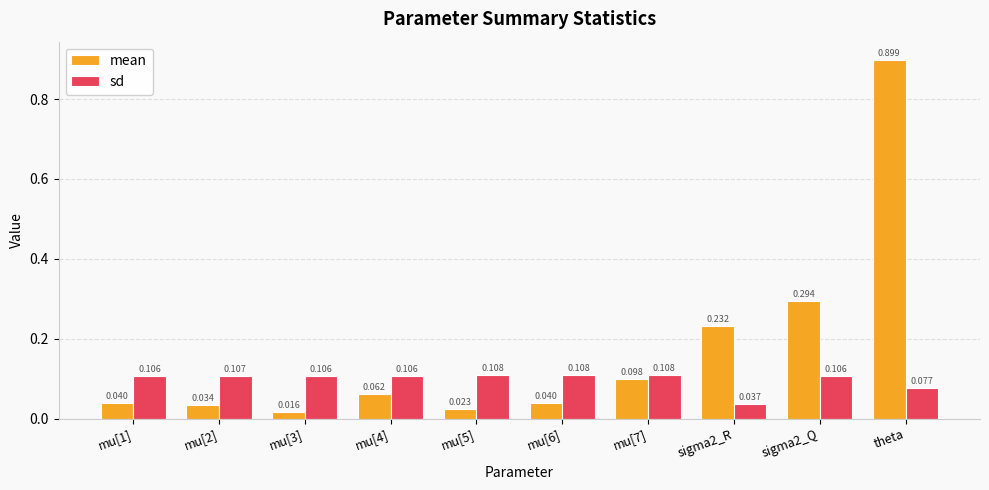

At which category is the sum across all series the highest?

theta